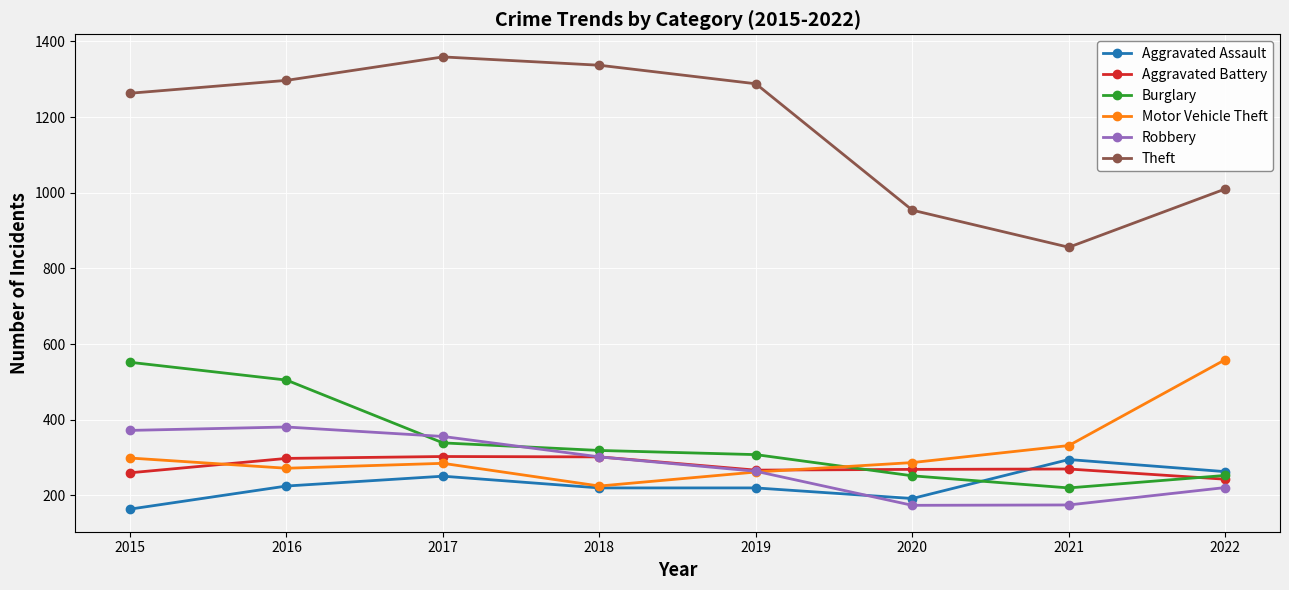

Read the Aggravated Assault value at 2017.

251